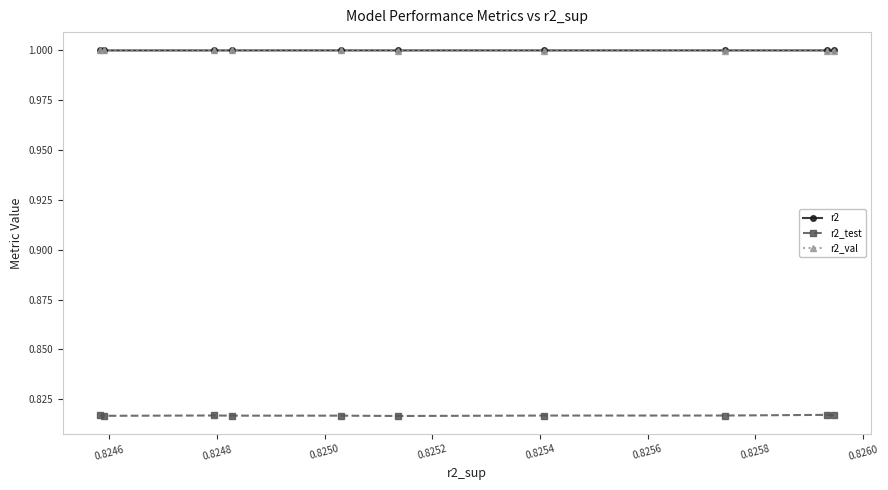

What are all the series names shown in the legend?

r2, r2_test, r2_val